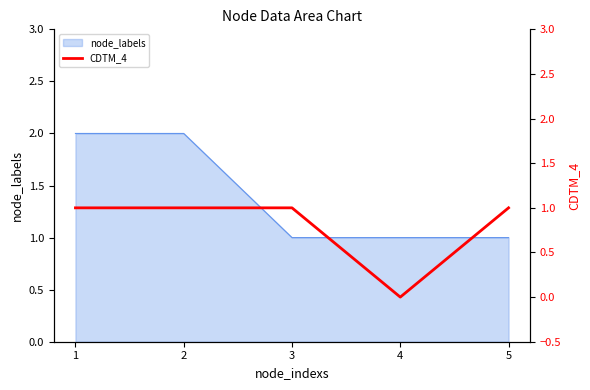

How many lines are shown in the chart?

1